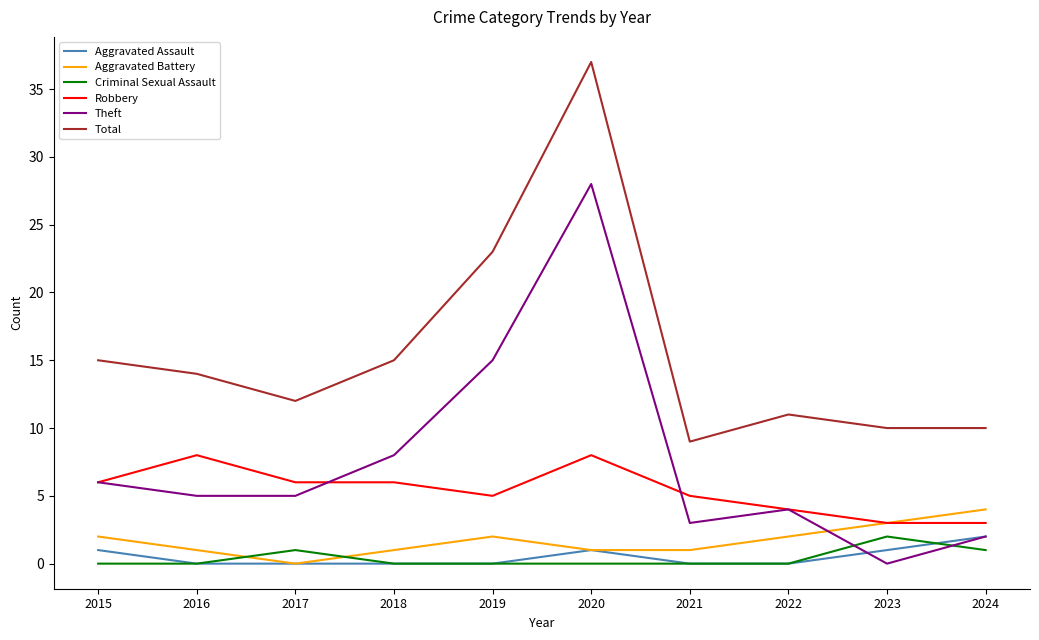

At which label is Total closest to 23?

2019